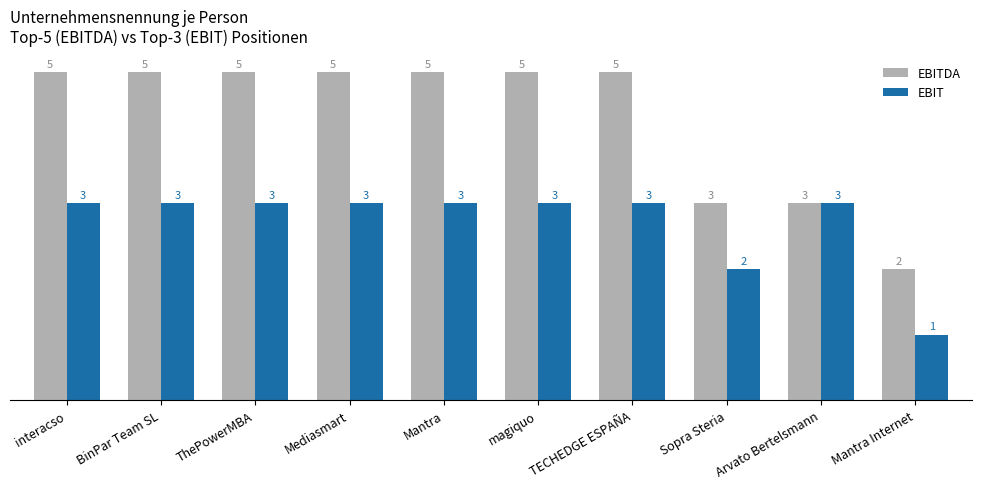

How many groups of bars are there?

10